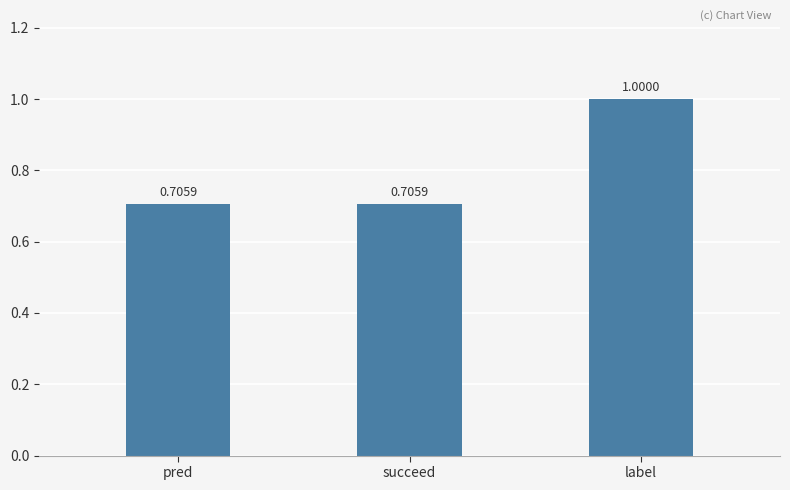

The chart shows a value of 1.0 at pred. True or false?

False